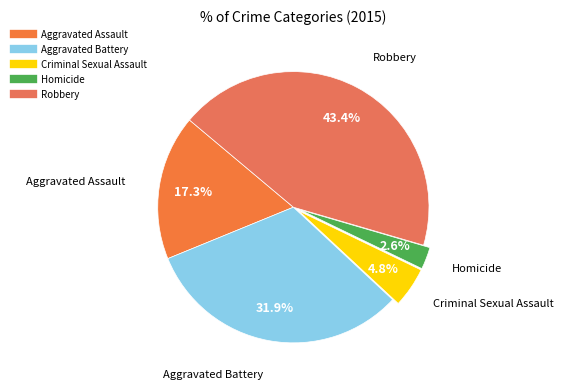

Which slice is the smallest?

Homicide